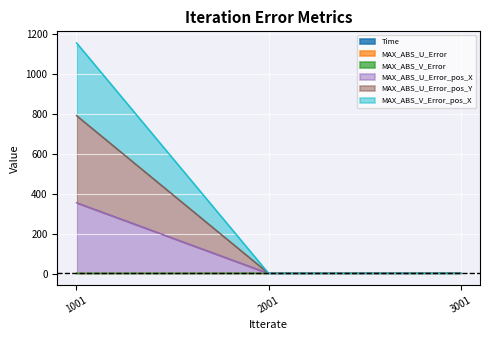

At which category is the sum across all series the highest?

1001